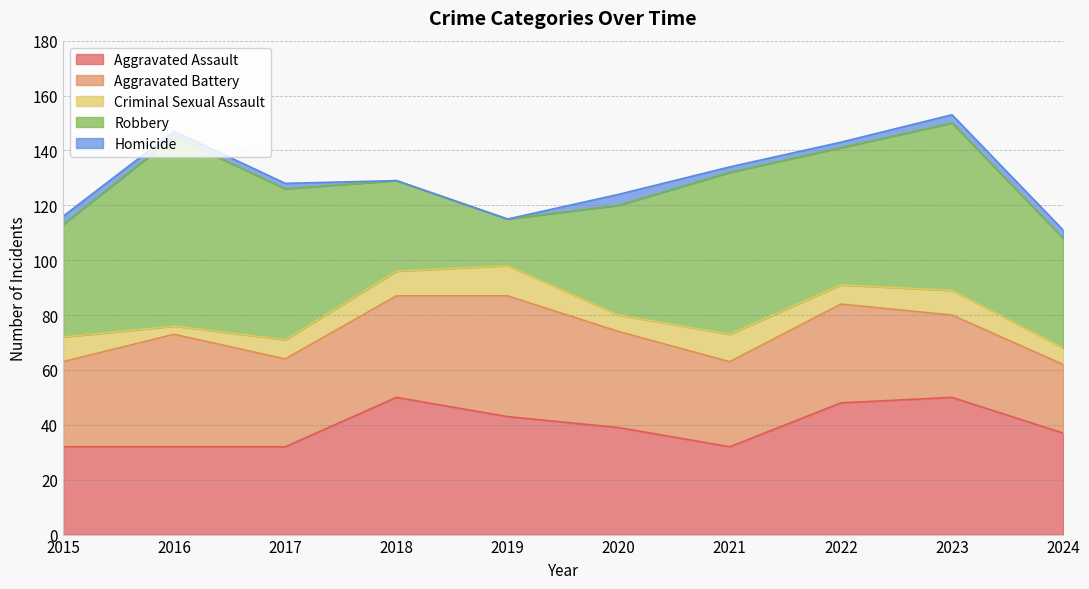

Which category has the highest value in the Homicide series?

2020